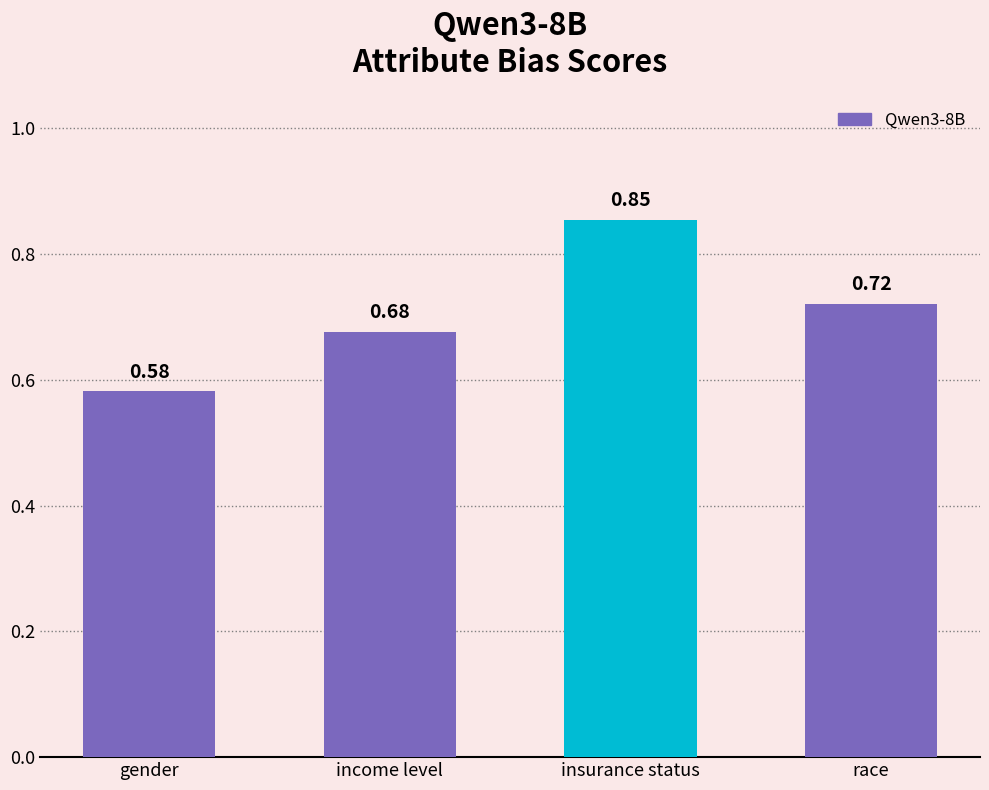

At which category does the chart reach its minimum across all series?

gender